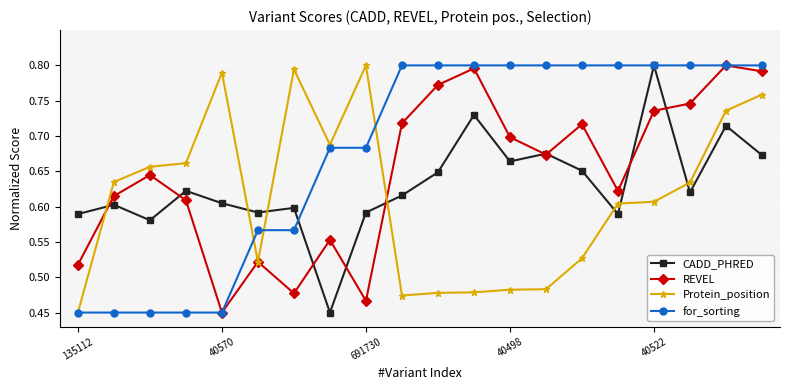

How many times do Protein_position and CADD_PHRED cross each other?

7